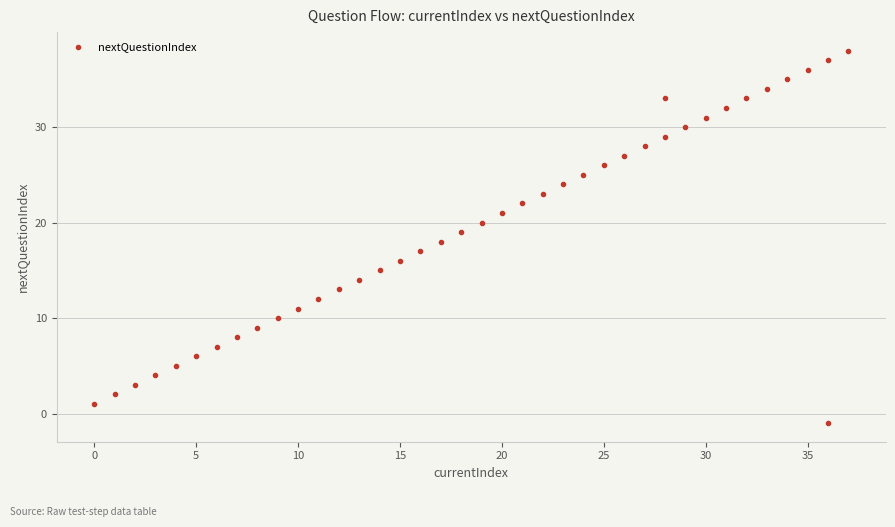

What is the range of X values (max minus min)?

37